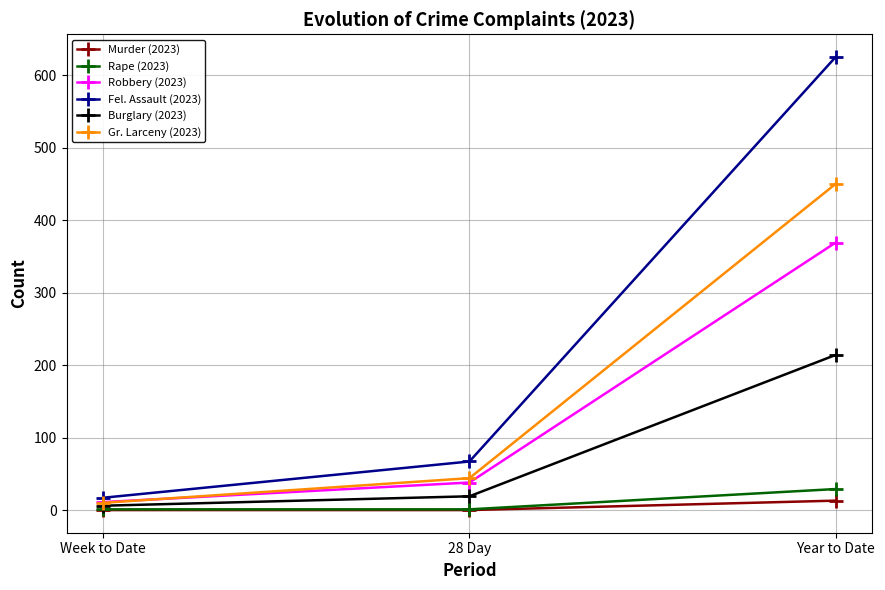

What is the highest value of the Rape (2023) series?

29